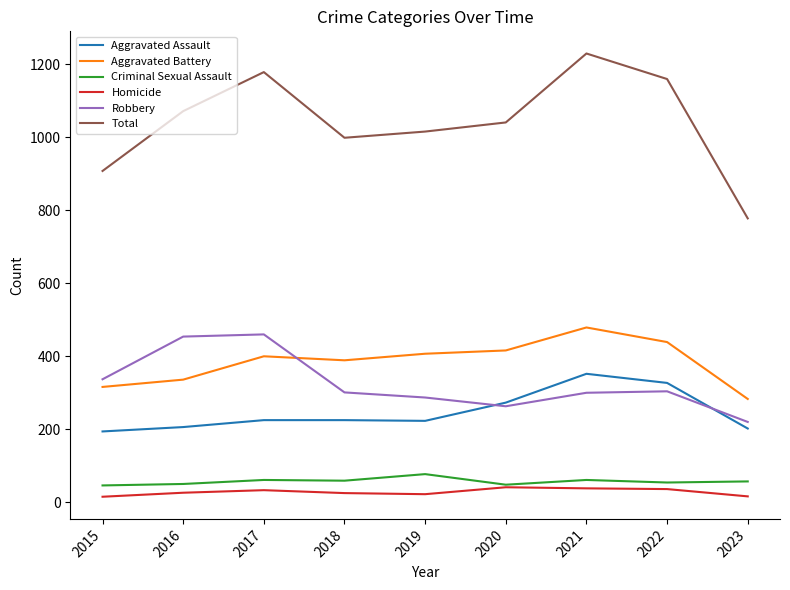

Between 2015 and 2017, which series saw the biggest shift?

Total